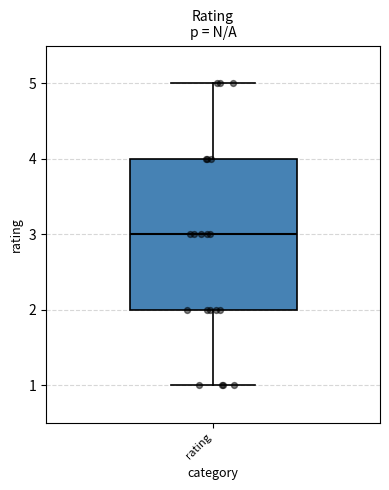

Transcribe this box plot: give where the median line is, the range the box spans, and where the two whiskers end, as read against the y-axis. The values are not printed on the chart, so give them approximately, as read against the axis.

median 3, box 2 to 4, whiskers 1 to 5